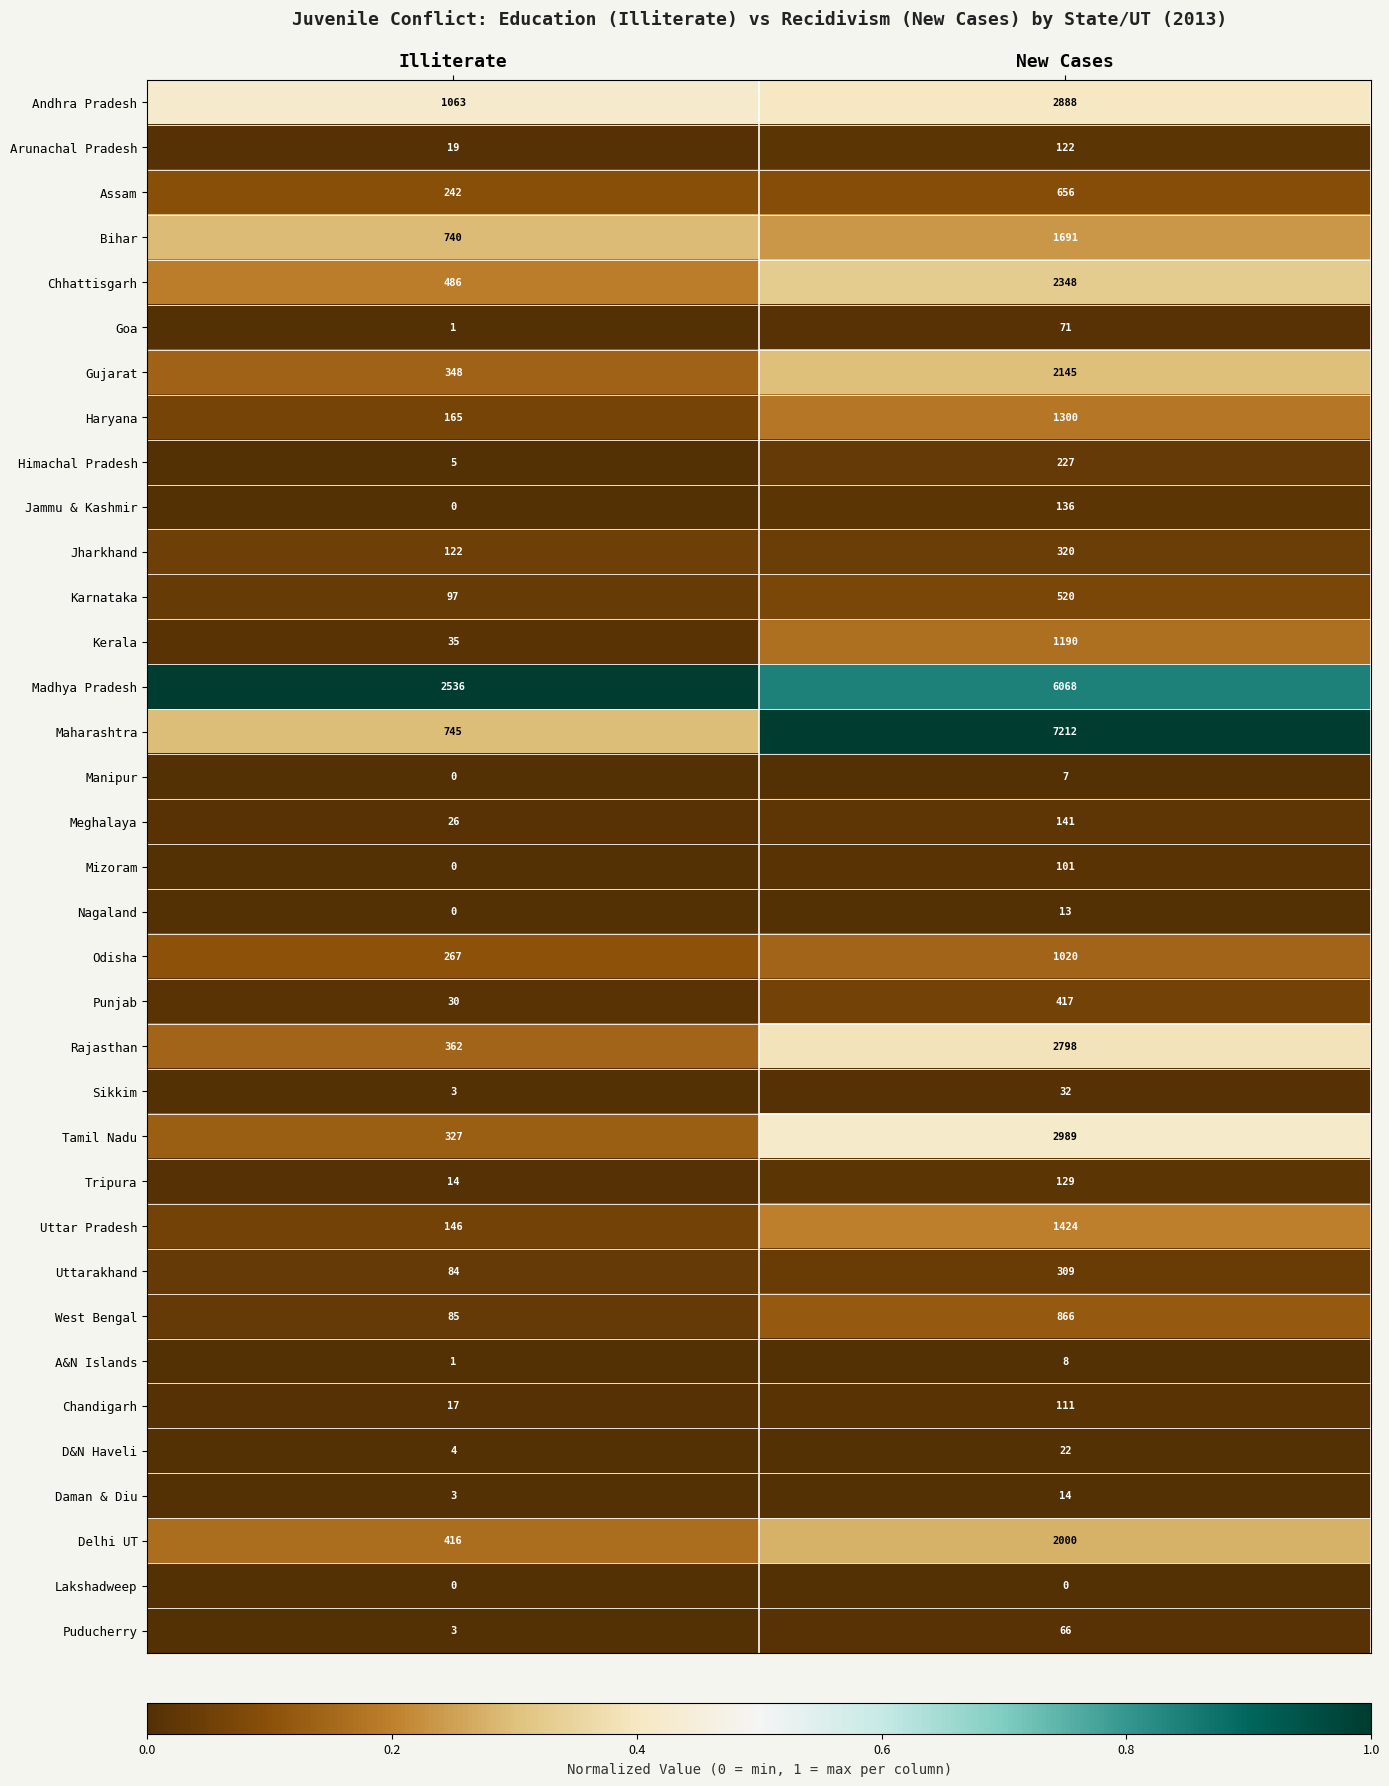

What is the spread (max minus min) of values at Illiterate?

2536